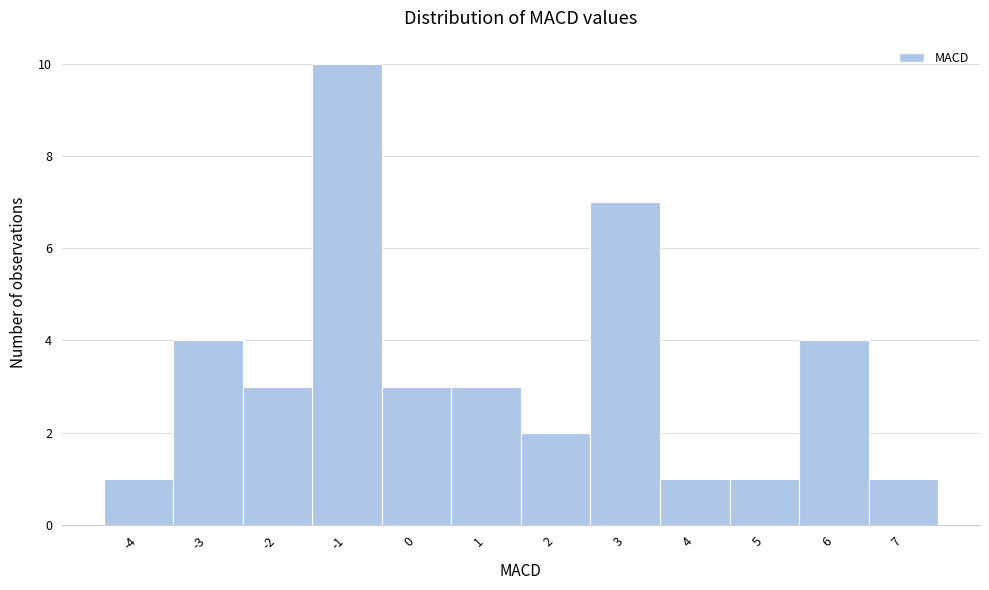

How tall is the bar that spans 0.5 to 1.5 on the x-axis? The values are not printed on the chart, so give them approximately, as read against the axis.

3